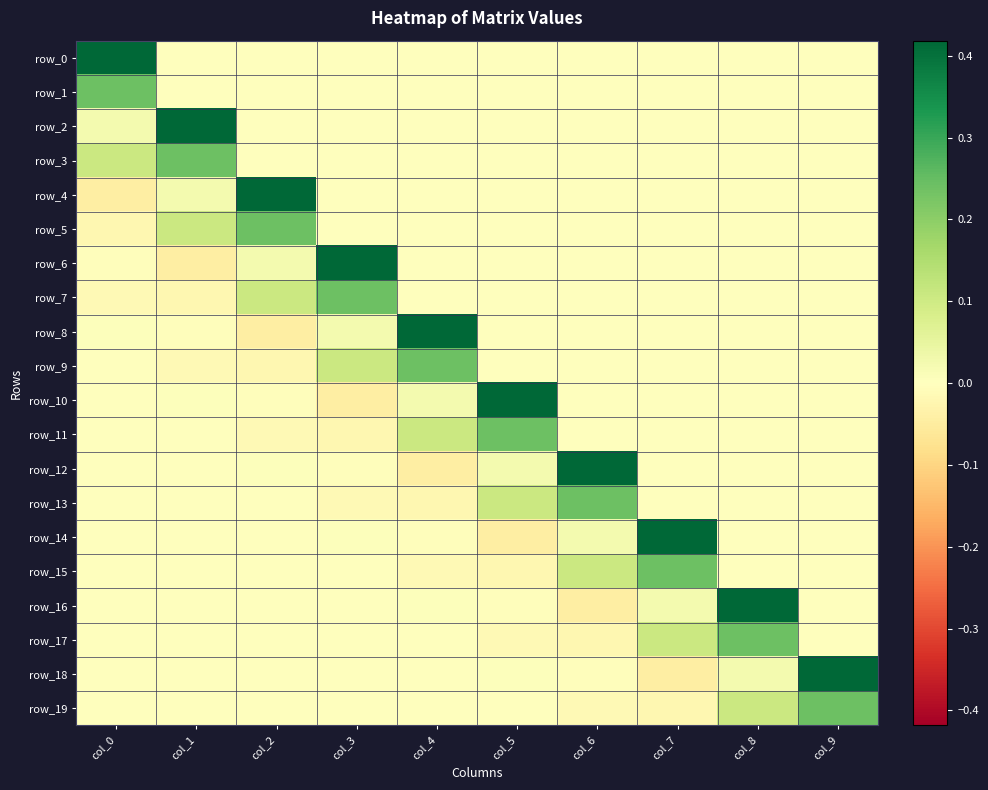

Between col_6 and col_2, which is larger?

col_6